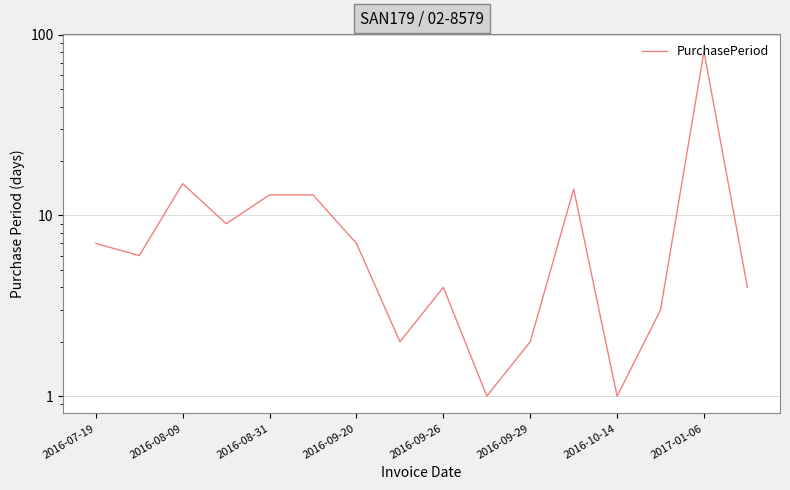

True or false: the data shows 1 at 2016-08-09.

False